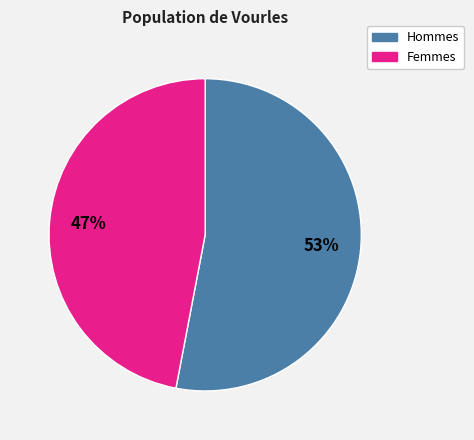

To the nearest percent, what is the difference between the largest and smallest slice percentages?

6%